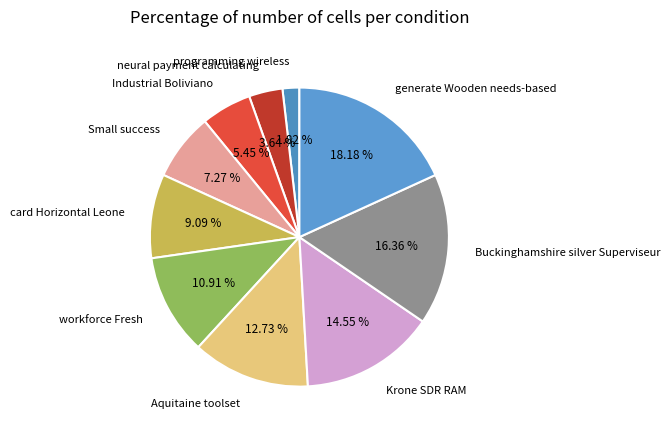

How many segments does this pie chart have?

10